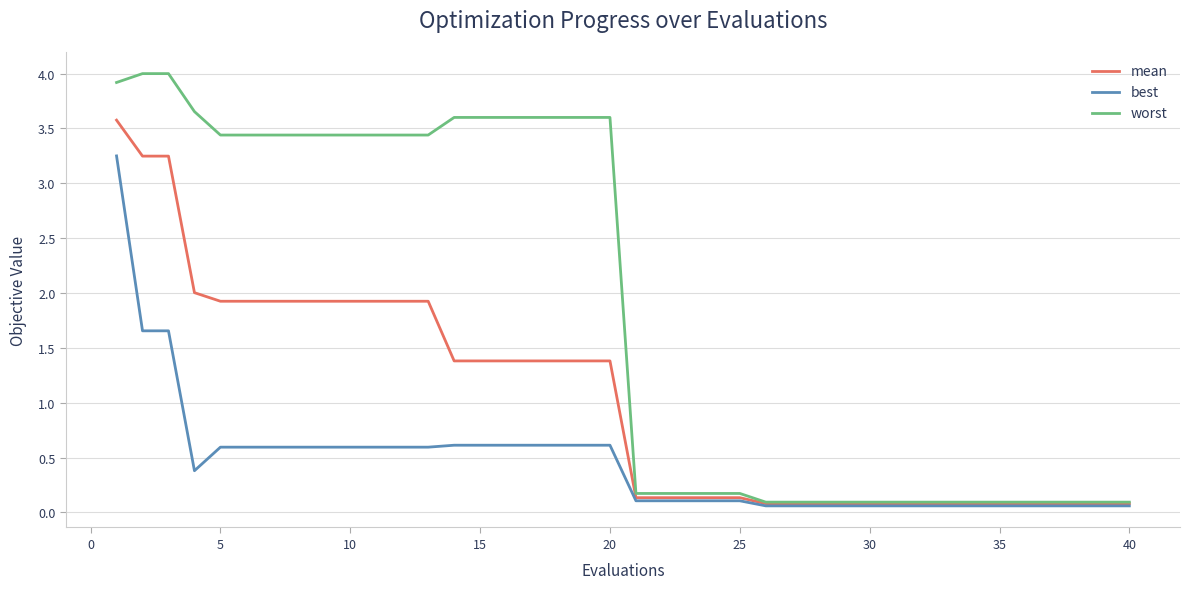

List the series in order of their overall mean, highest first.

worst, mean, best